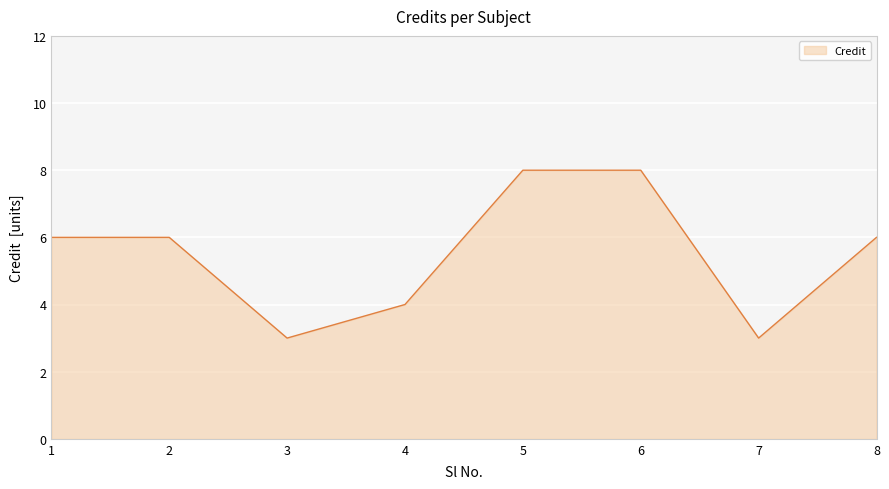

What value does the data have at 7?

3